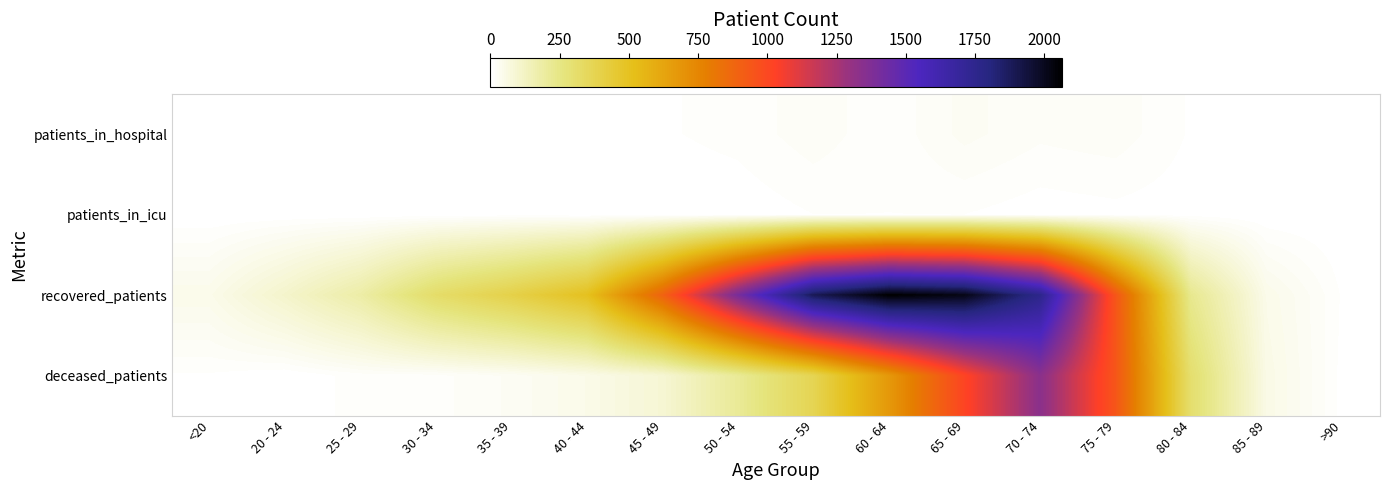

Reading left to right, list all the values displayed in this chart.

patients_in_hospital: <20=3	20 - 24=5	25 - 29=4	30 - 34=5	35 - 39=3	40 - 44=5	45 - 49=7	50 - 54=11	55 - 59=21	60 - 64=10	65 - 69=27	70 - 74=18	75 - 79=21	80 - 84=7	85 - 89=1	>90=0
patients_in_icu: <20=0	20 - 24=1	25 - 29=0	30 - 34=2	35 - 39=4	40 - 44=2	45 - 49=1	50 - 54=2	55 - 59=8	60 - 64=8	65 - 69=8	70 - 74=3	75 - 79=5	80 - 84=3	85 - 89=0	>90=0
recovered_patients: <20=46	20 - 24=108	25 - 29=183	30 - 34=317	35 - 39=397	40 - 44=503	45 - 49=888	50 - 54=1401	55 - 59=1890	60 - 64=2064	65 - 69=2019	70 - 74=1757	75 - 79=944	80 - 84=231	85 - 89=47	>90=7
deceased_patients: <20=7	20 - 24=0	25 - 29=12	30 - 34=13	35 - 39=26	40 - 44=49	45 - 49=91	50 - 54=214	55 - 59=372	60 - 64=671	65 - 69=1011	70 - 74=1338	75 - 79=944	80 - 84=304	85 - 89=54	>90=5